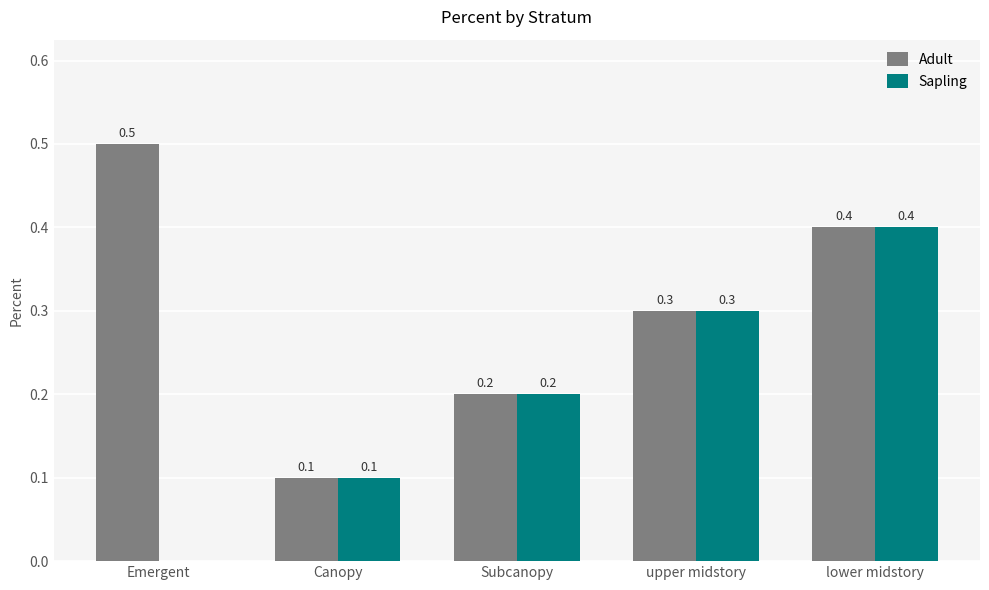

Which series has the largest total across all categories?

Adult